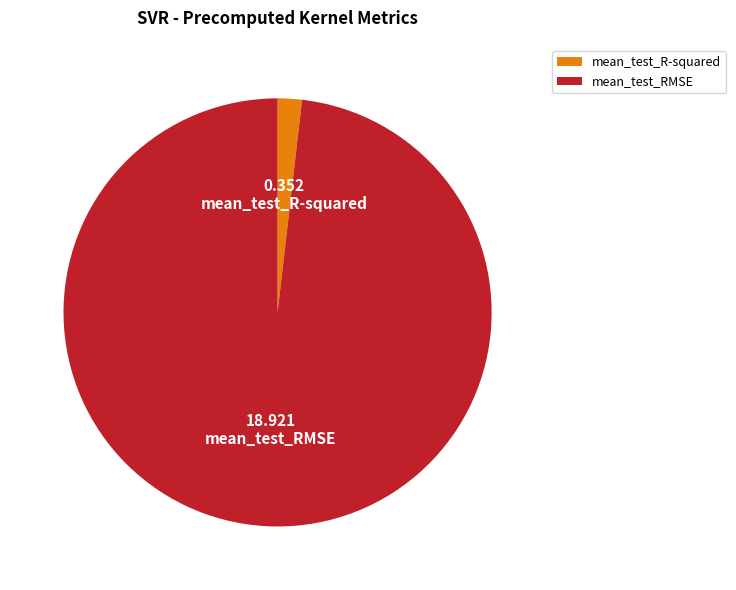

Does mean_test_R-squared represent more than half of the total?

No